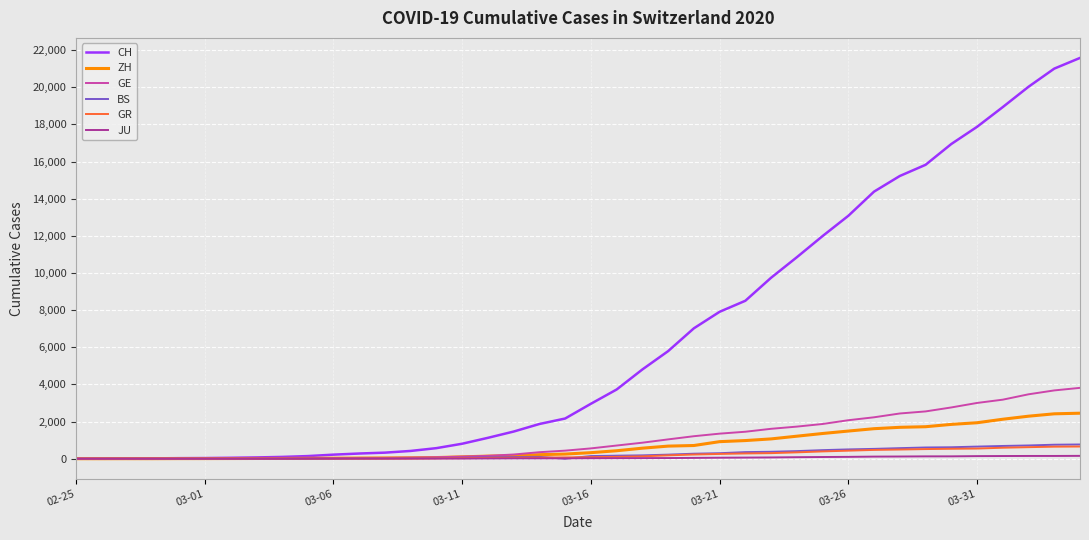

Which series has the largest range (max minus min)?

CH